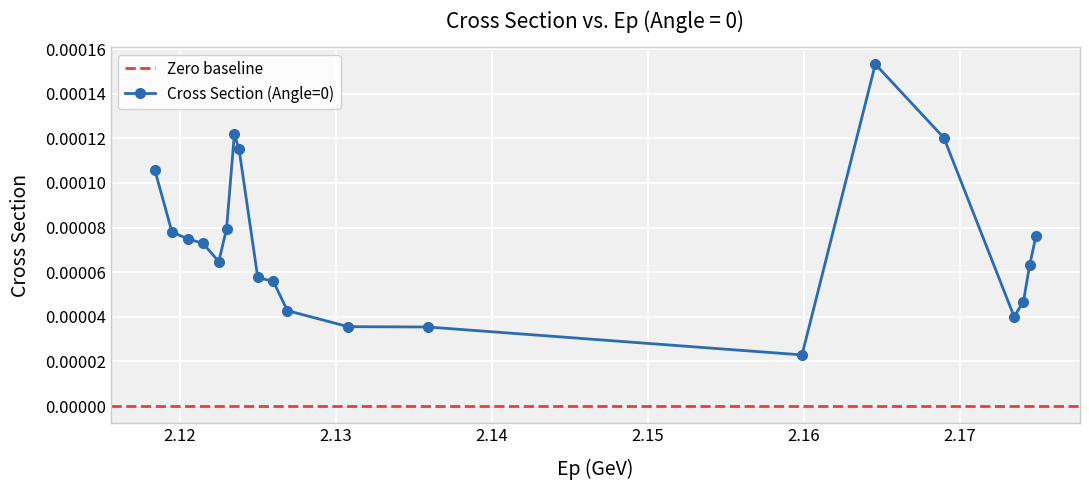

The value at 2.1735 is 0.0. True or false?

False